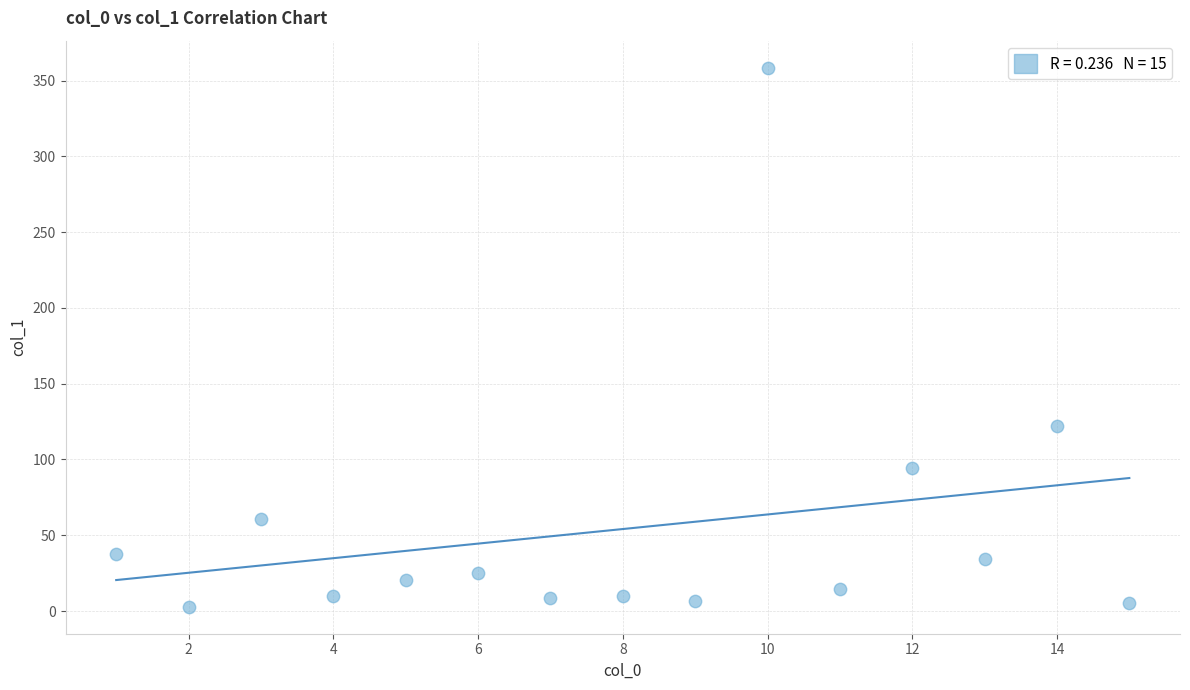

What Y value in the scatter plot is closest to 180?

122.0